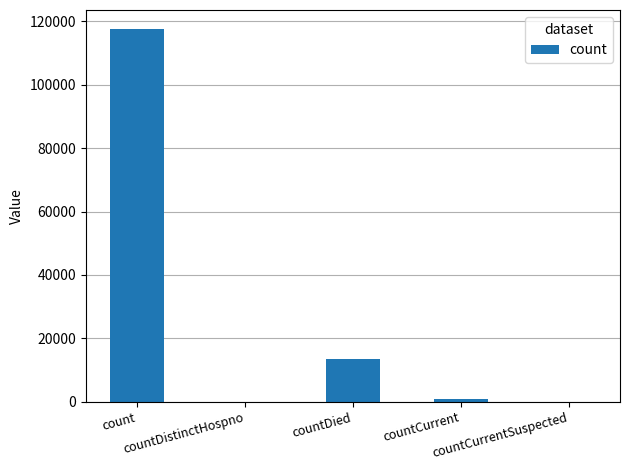

Reading right to left, what are all the values shown in this chart?

countCurrentSuspected=0	countCurrent=855	countDied=13585	countDistinctHospno=0	count=117716